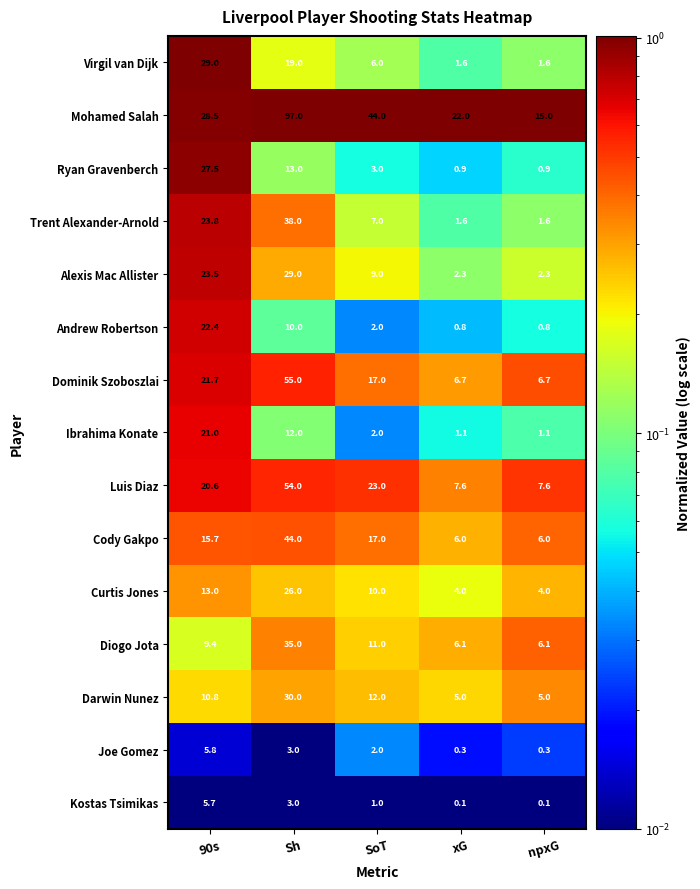

Is it true that Ibrahima Konate equals 21.0 at 90s?

True